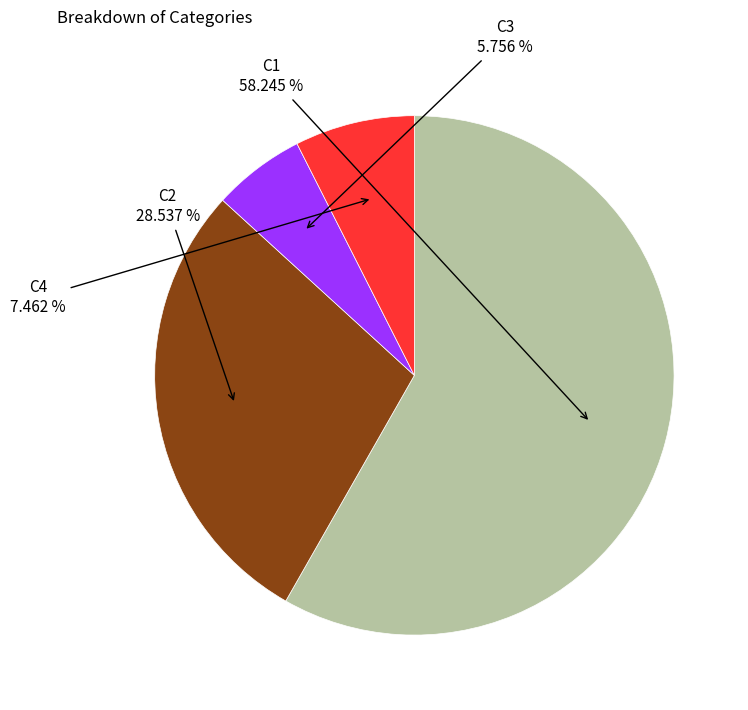

How many segments does this pie chart have?

4